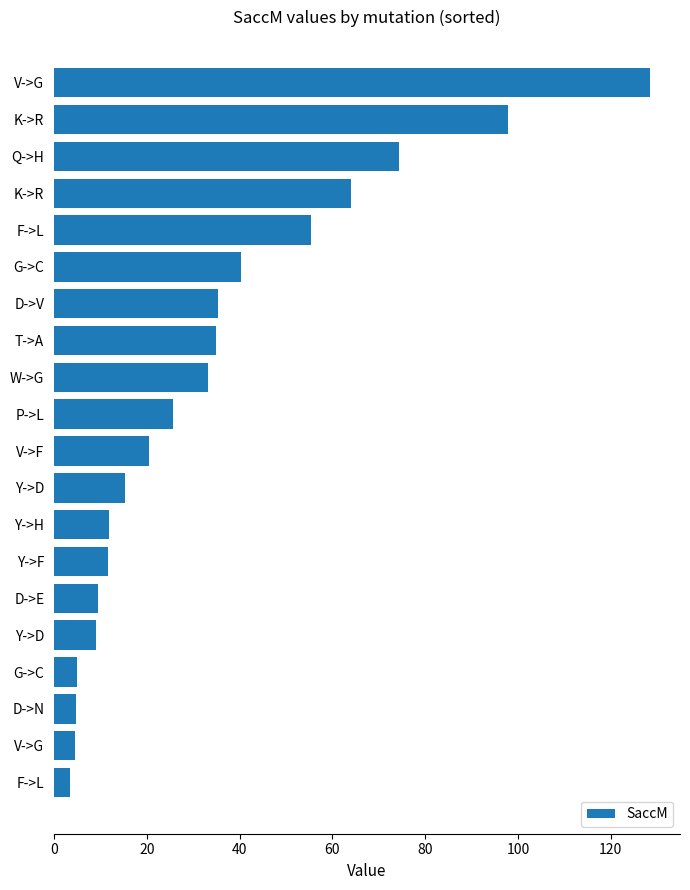

What is the difference between the maximum and minimum values?

125.1